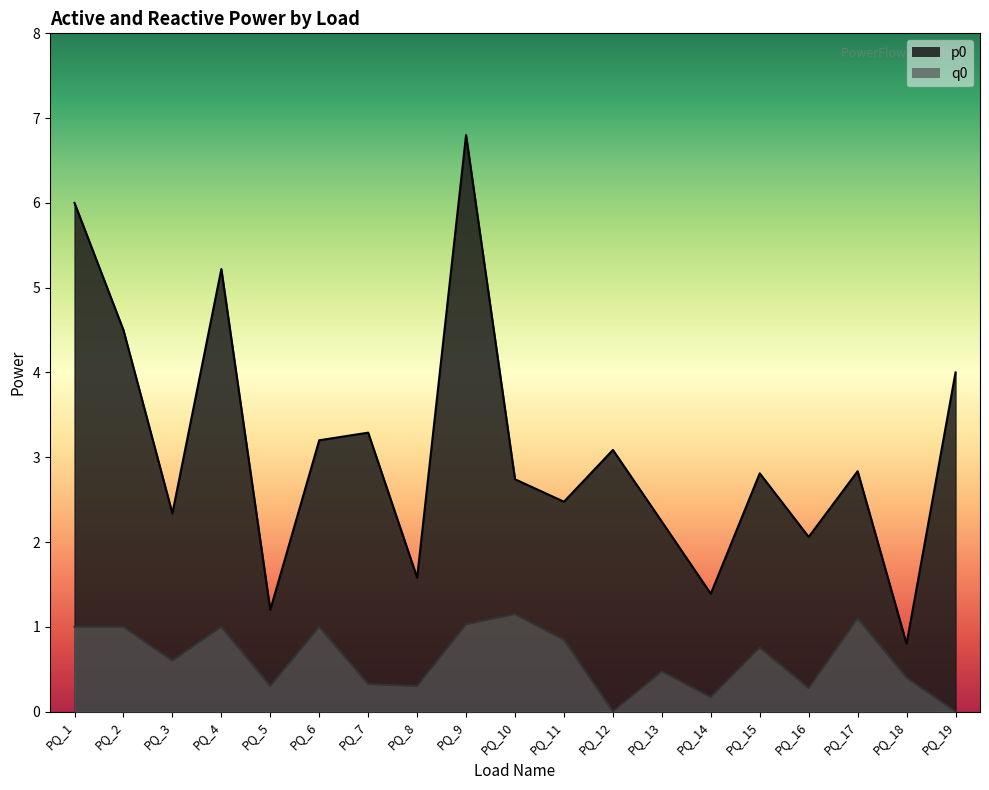

The q0 series shows 0.3 at PQ_13. True or false?

False